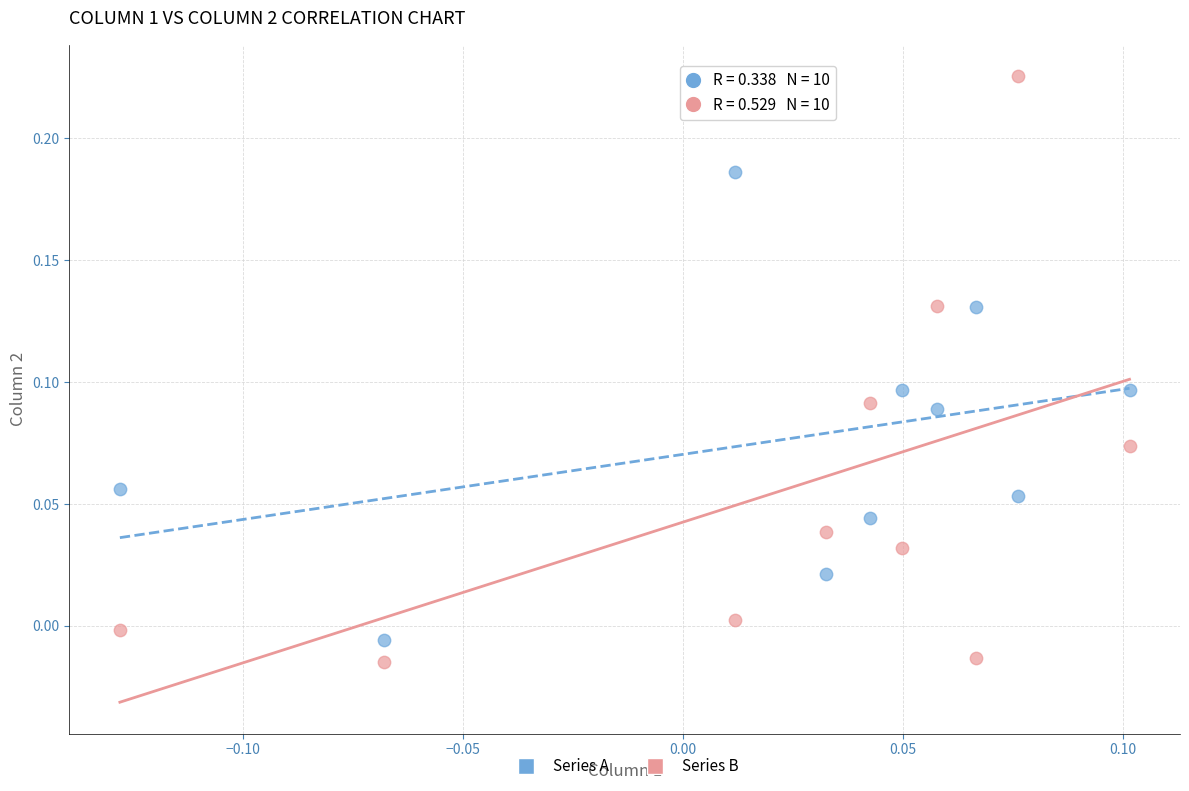

Which series has the widest spread of Y values?

Series B